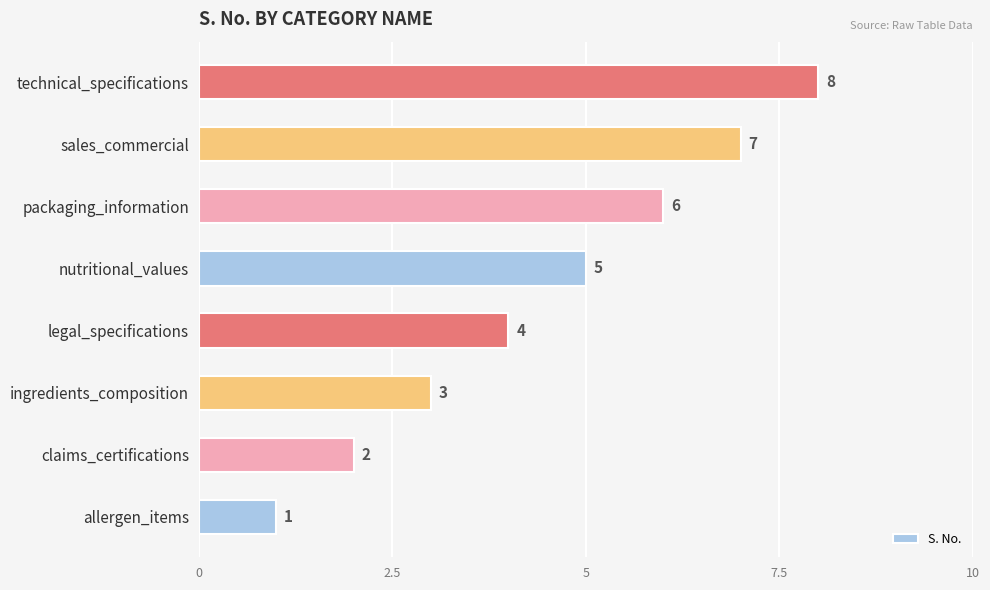

What is the ratio of the value at claims_certifications to the value at legal_specifications?

0.5